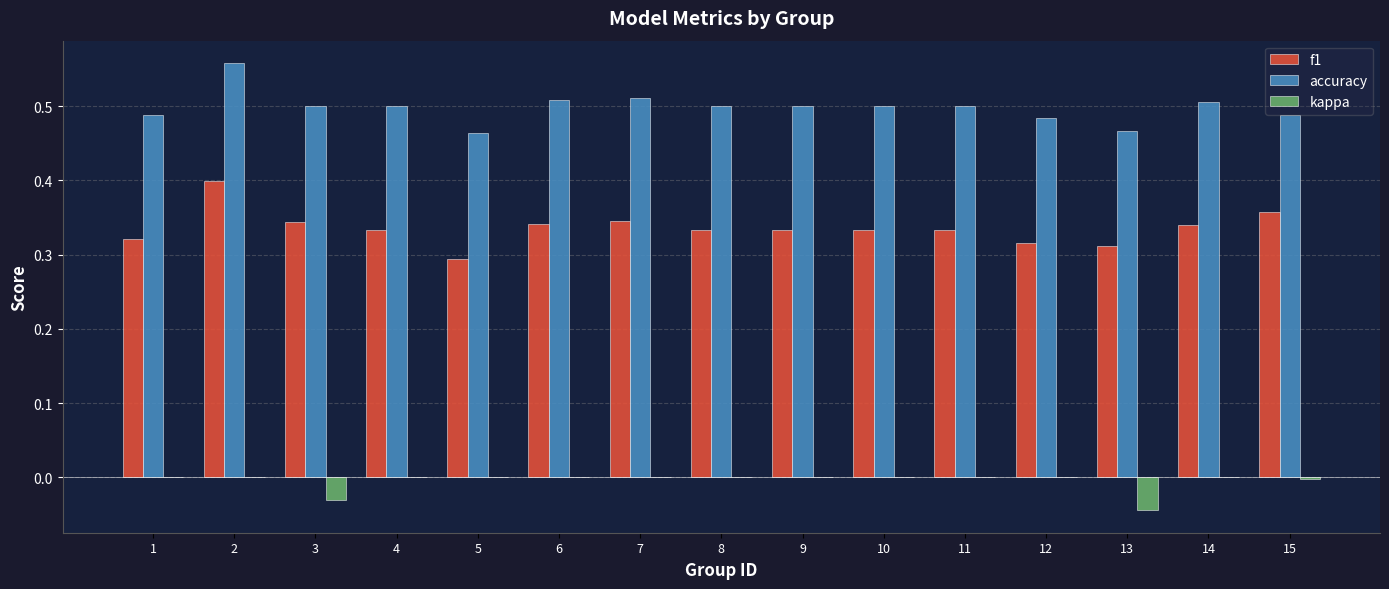

Is it true that f1 equals 0.3 at 5?

True